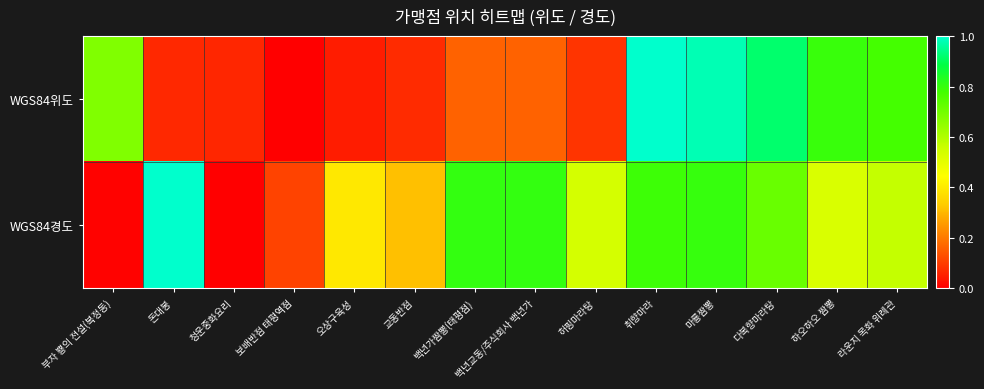

Which series has the largest range (max minus min)?

WGS84위도